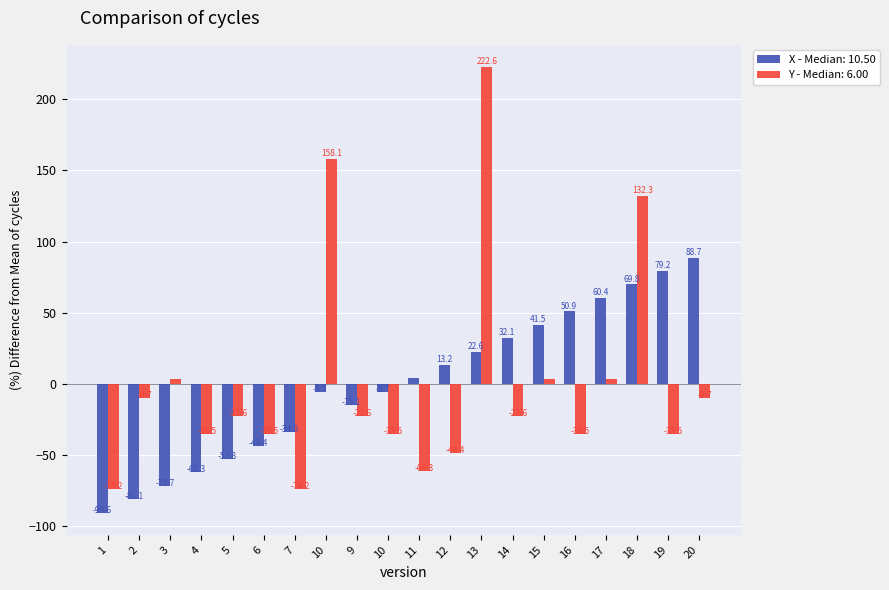

What is the spread (max minus min) of values at 7?

40.2